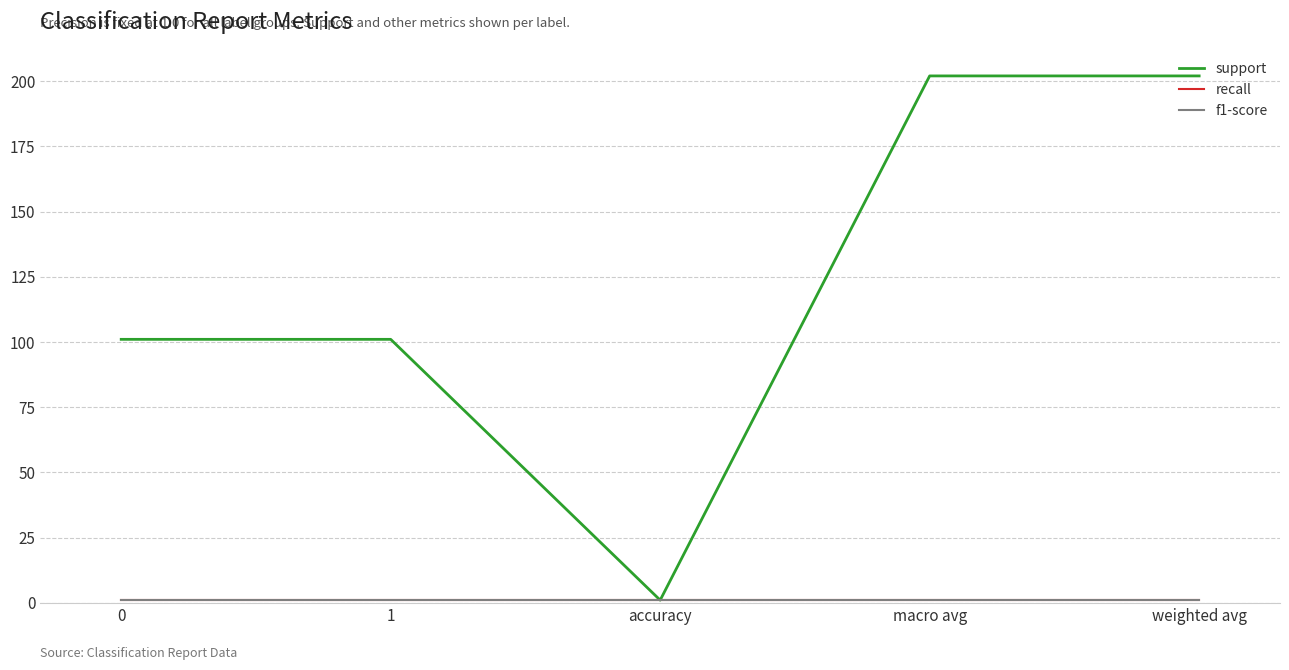

Between accuracy and weighted avg, which series saw the biggest shift?

support